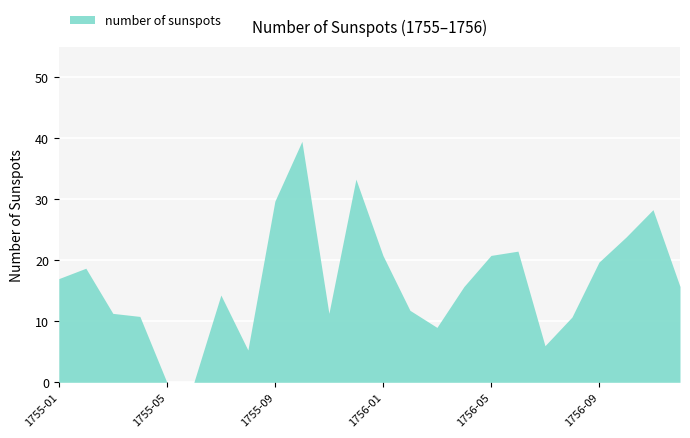

What is the greatest value displayed?

39.5